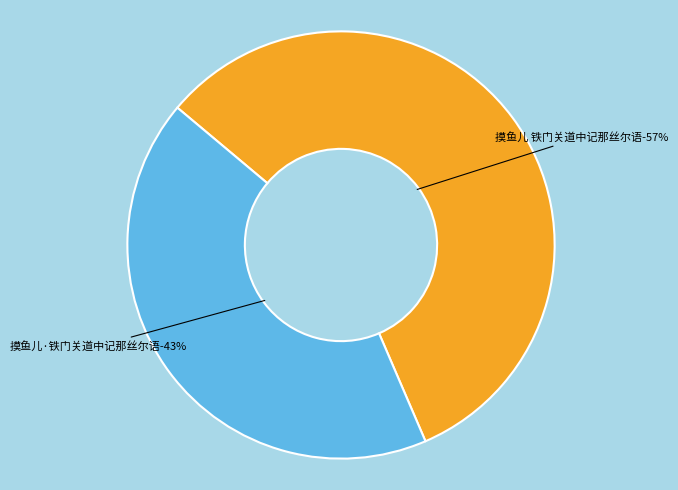

Which has a higher value, 摸鱼儿·铁门关道中记那丝尔语 or 摸鱼儿 铁门关道中记那丝尔语?

摸鱼儿 铁门关道中记那丝尔语